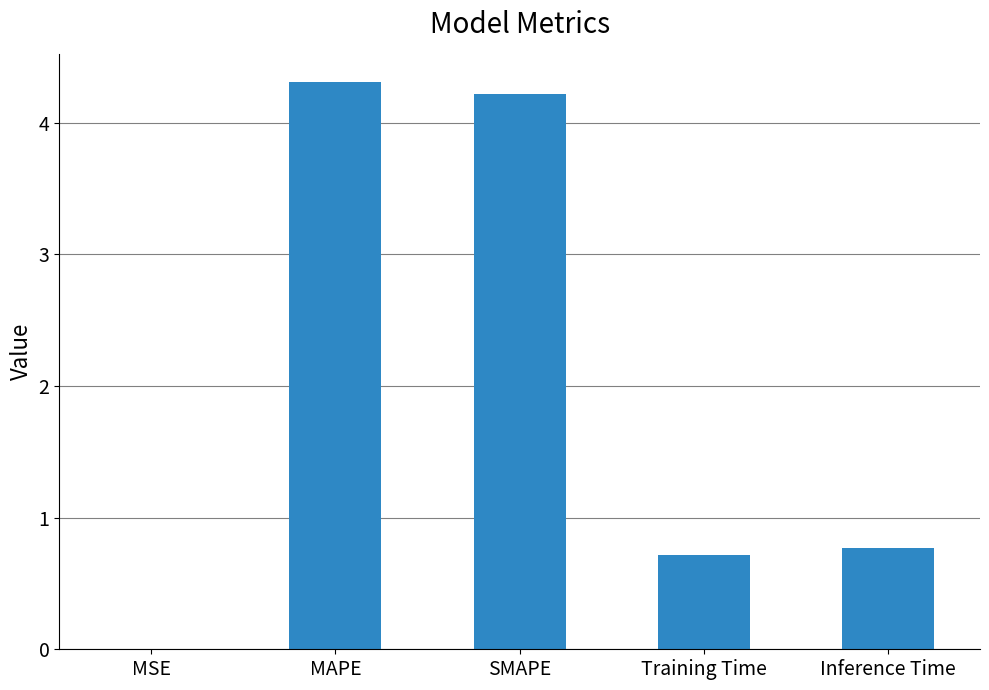

What is the sum of all values?

10.0